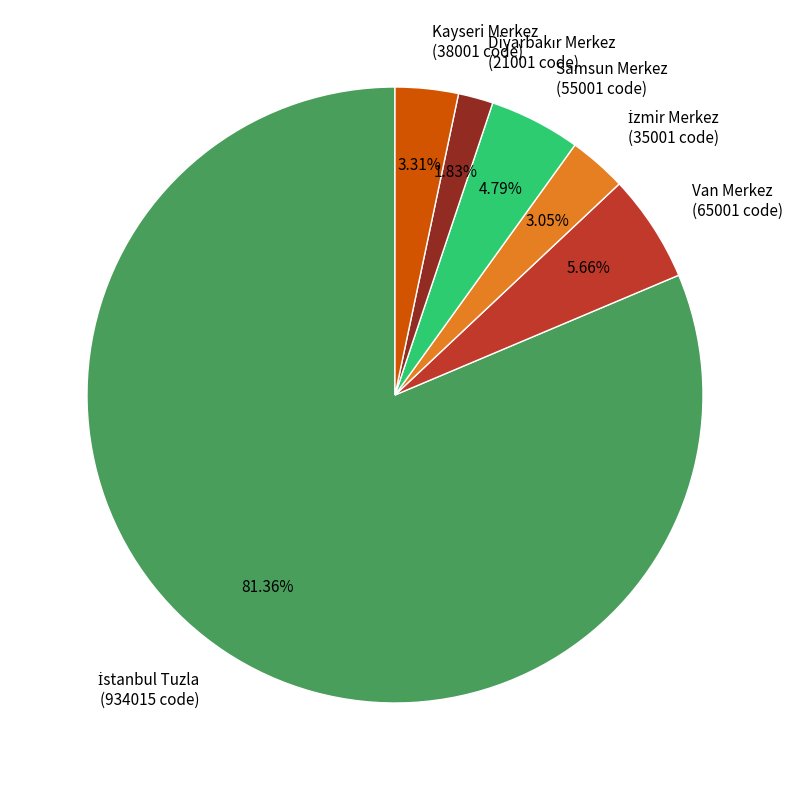

Combined, do Samsun Merkez and Van Merkez account for over 50%?

No